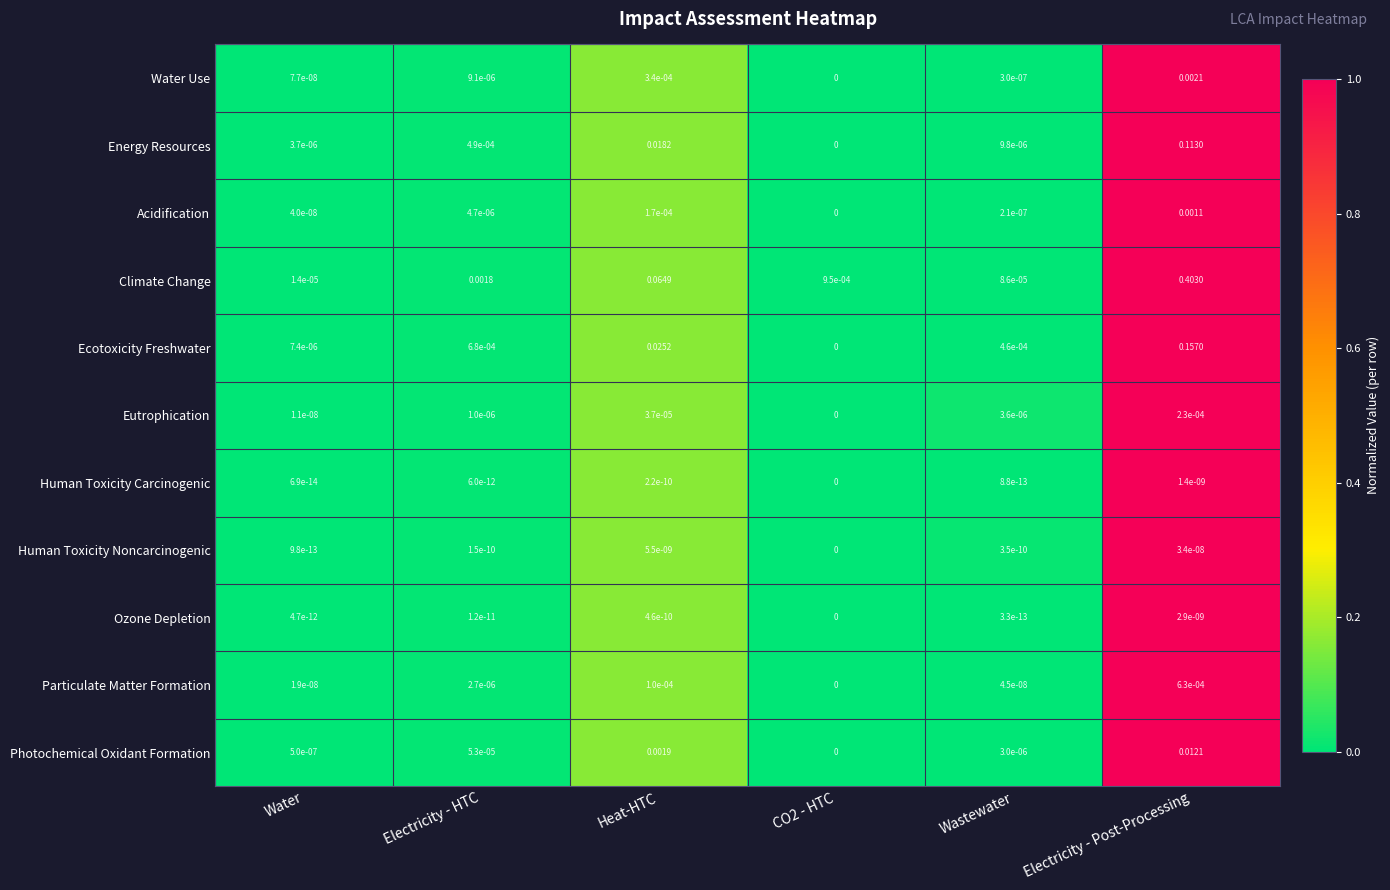

List the series in order of their peak value, highest first.

Climate Change, Ecotoxicity Freshwater, Energy Resources, Photochemical Oxidant Formation, Water Use, Acidification, Particulate Matter Formation, Eutrophication, Human Toxicity Noncarcinogenic, Ozone Depletion, Human Toxicity Carcinogenic